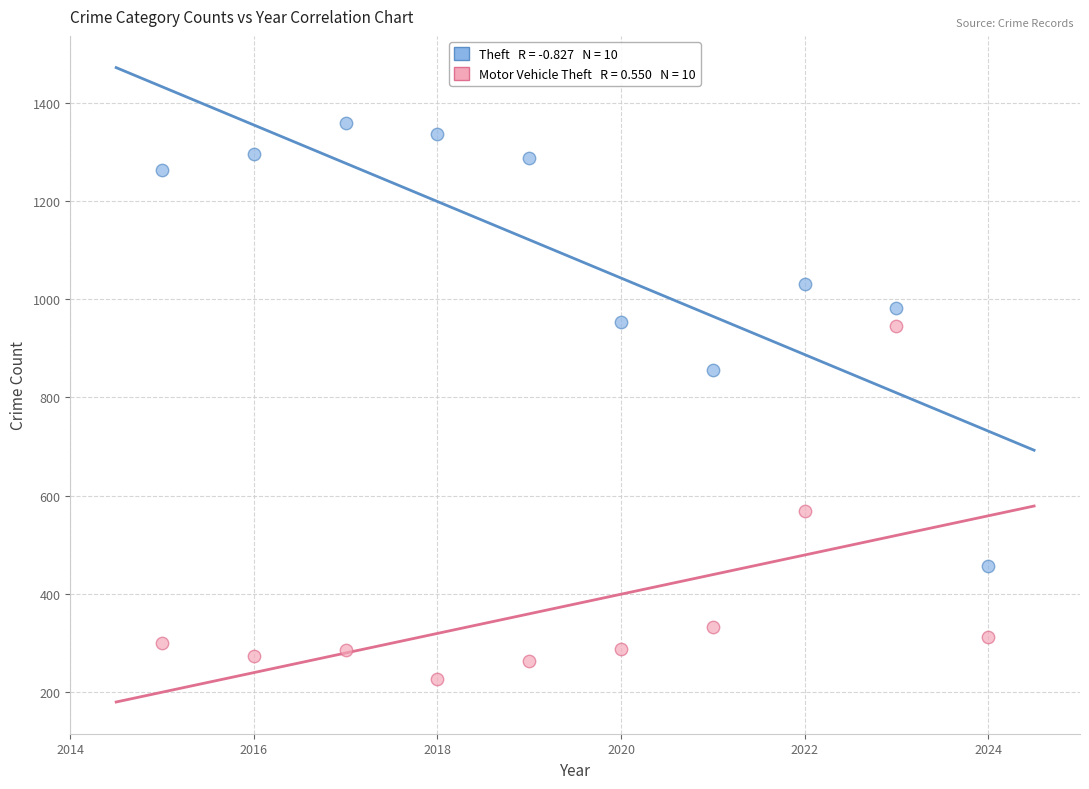

Across all data points, what is the range of Y values (max minus min)?

1134